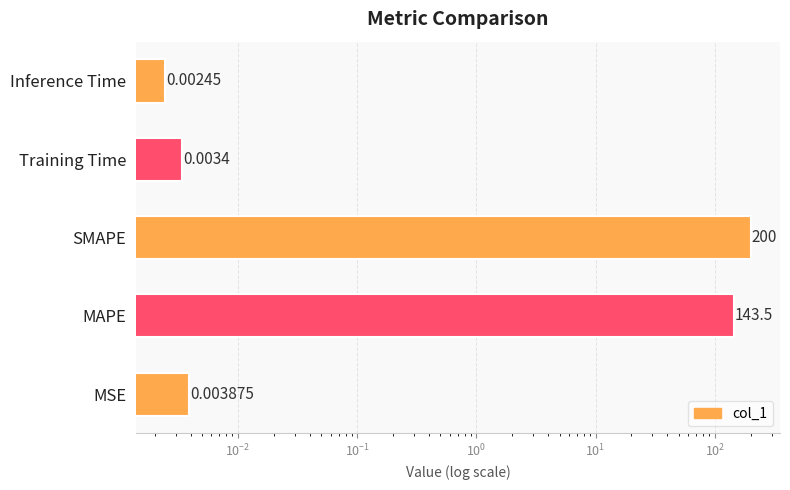

What is the difference between the second highest and second lowest values?

143.5